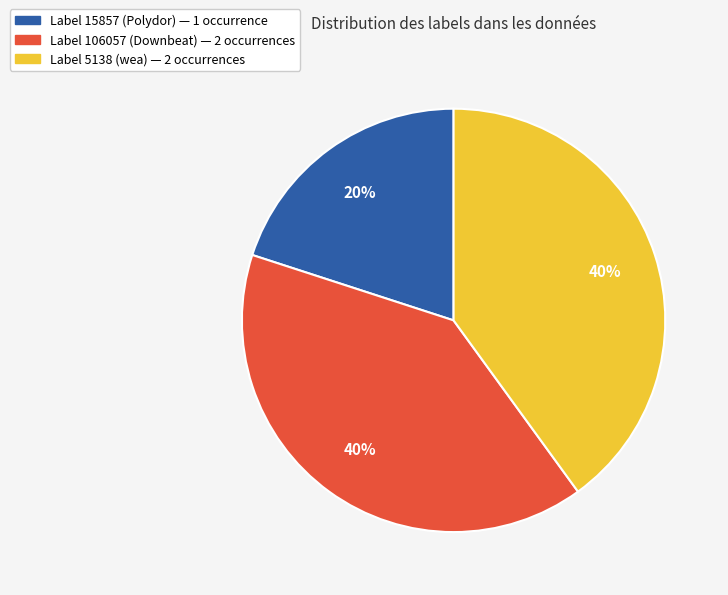

To the nearest percent, what is the difference between the largest and smallest slice percentages?

20%